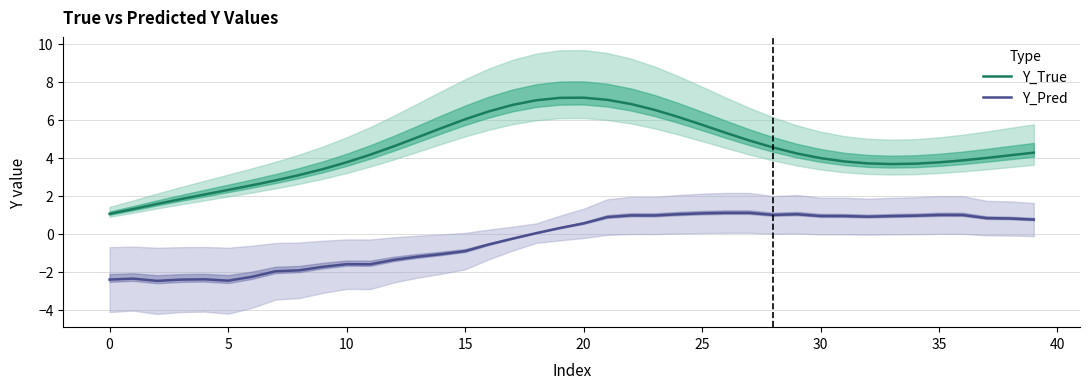

True or false: Y_True and Y_Pred cross at least once.

False